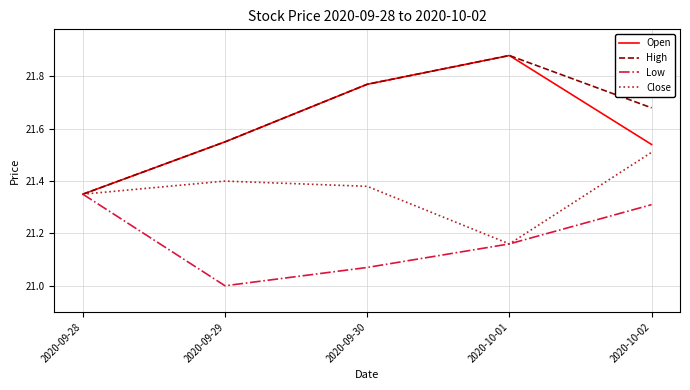

True or false: Close has a value of 32.7 at 2020-10-02.

False